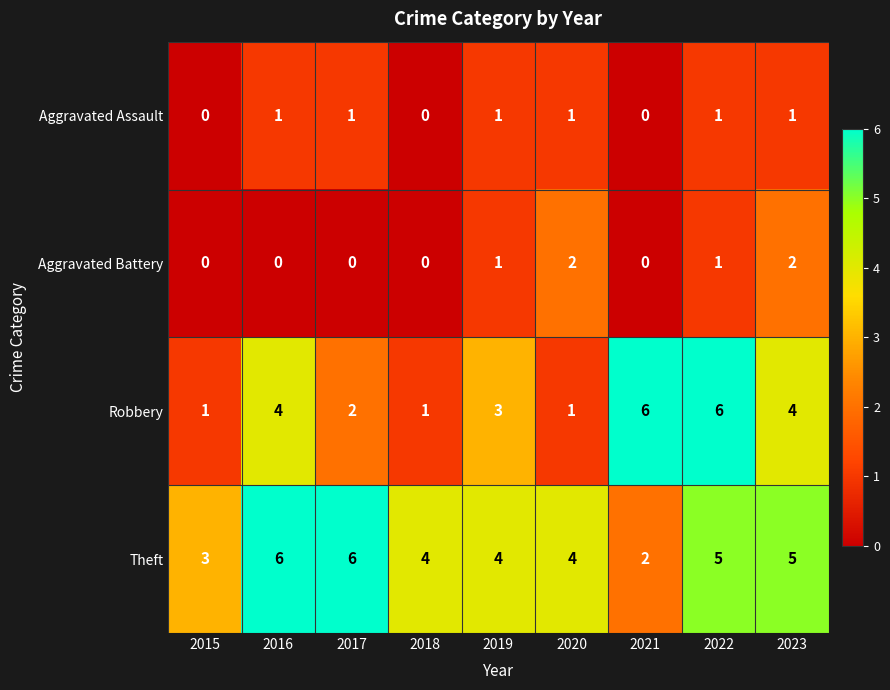

At 2016, list the series in order from smallest to largest.

Aggravated Battery, Aggravated Assault, Robbery, Theft